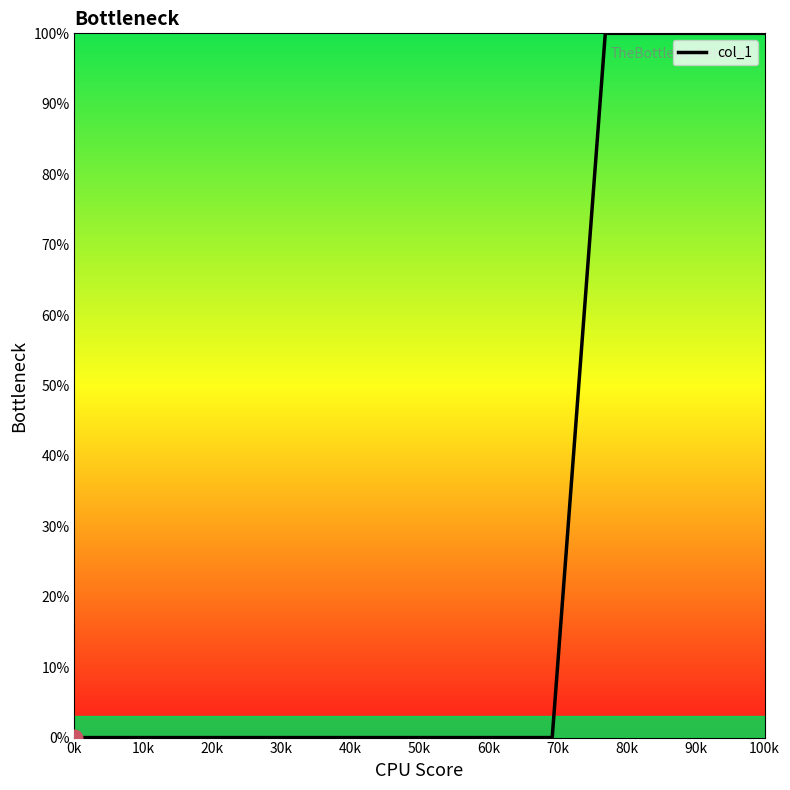

What is the difference between the maximum and minimum values?

100